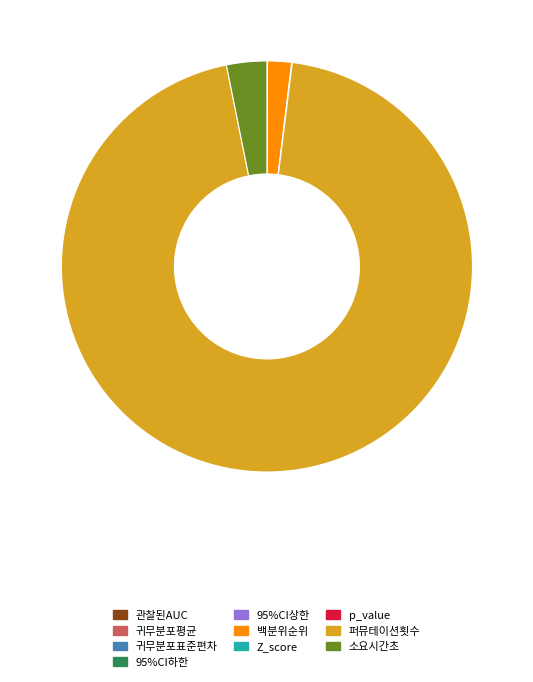

Which category has the biggest portion of the pie?

퍼뮤테이션횟수